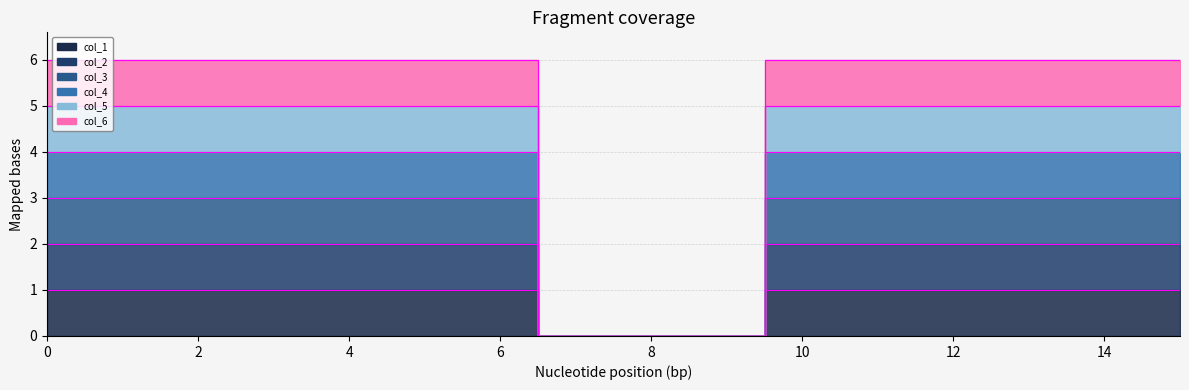

The col_4 series shows 4 at 5. True or false?

True